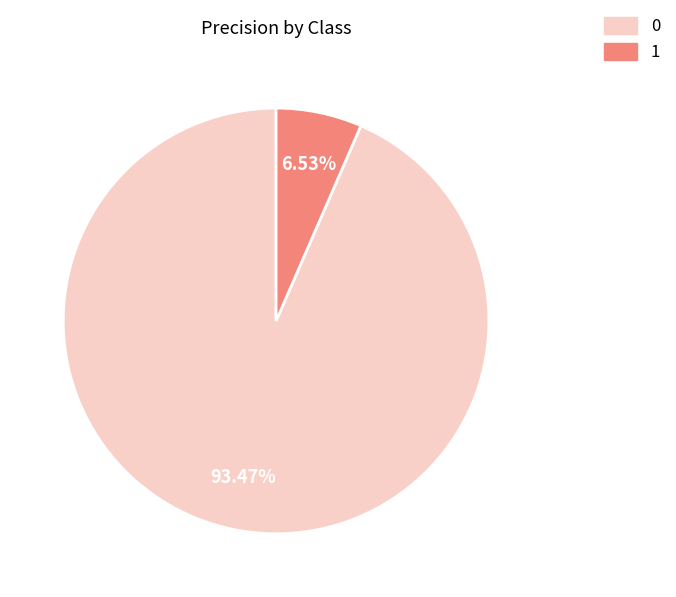

Does 0 account for over 50% of the chart?

Yes